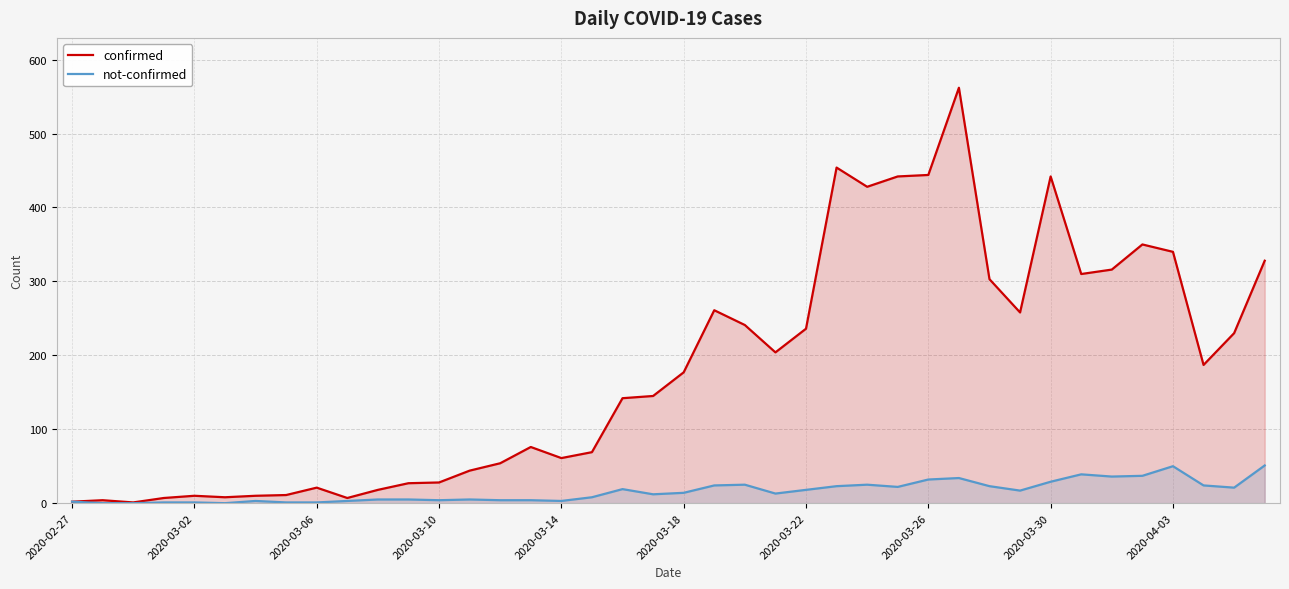

Rank the series by their average value, from highest to lowest.

confirmed, not-confirmed